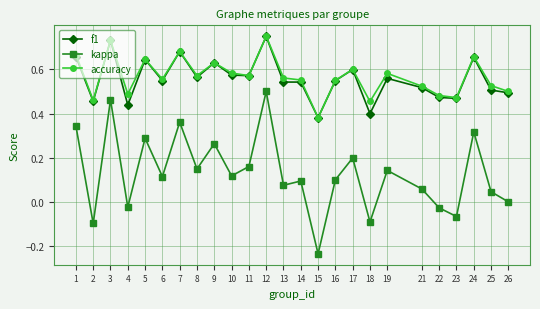

Which label corresponds to the smallest value in the chart?

15